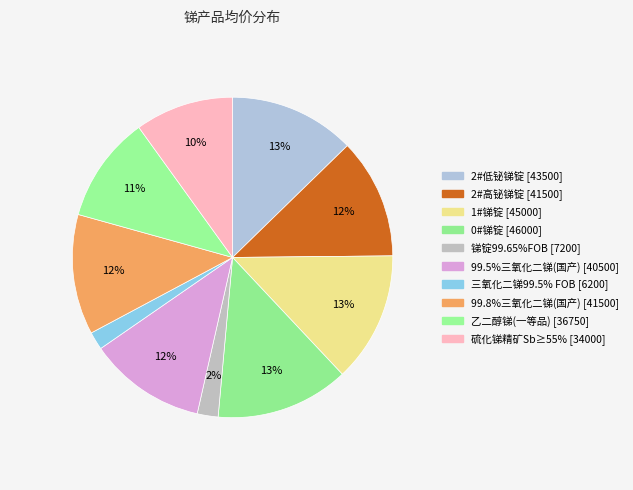

To the nearest percent, what is the difference between the largest and smallest slice percentages?

12%